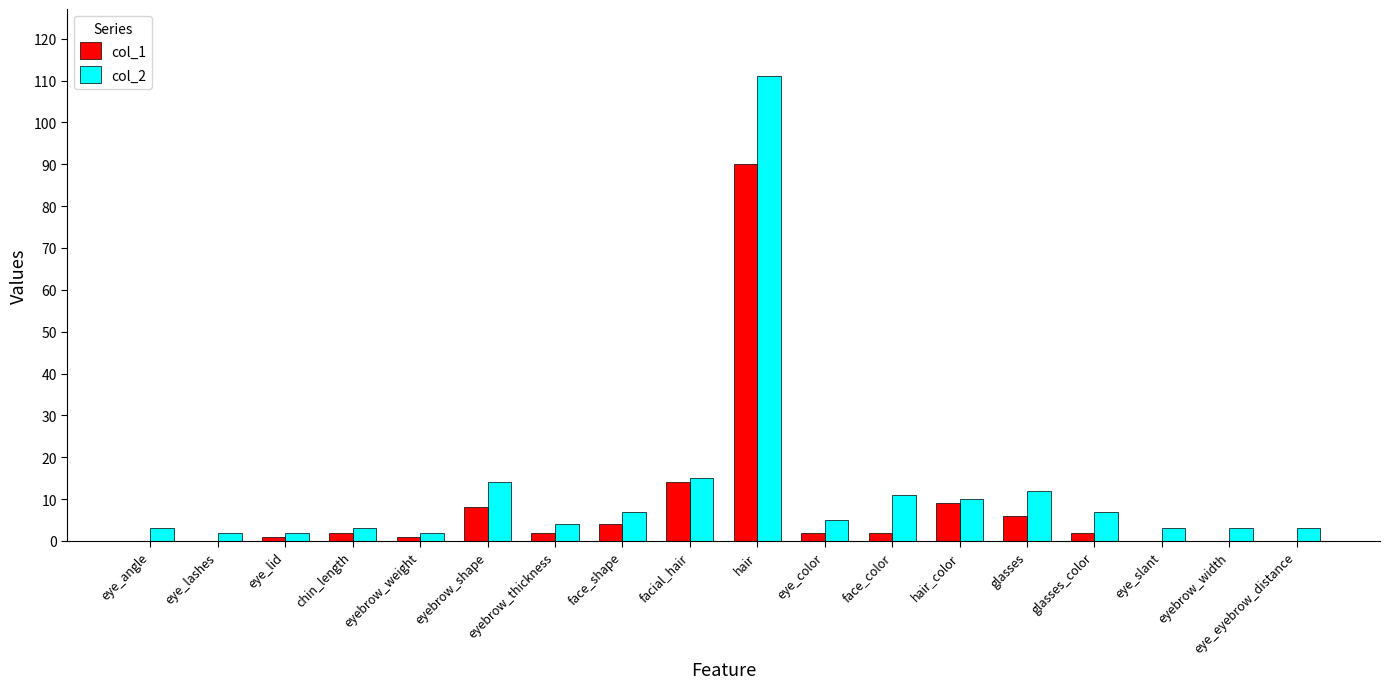

Reading right to left, transcribe all the data shown in this chart.

col_1: eye_eyebrow_distance=0	eyebrow_width=0	eye_slant=0	glasses_color=2	glasses=6	hair_color=9	face_color=2	eye_color=2	hair=90	facial_hair=14	face_shape=4	eyebrow_thickness=2	eyebrow_shape=8	eyebrow_weight=1	chin_length=2	eye_lid=1	eye_lashes=0	eye_angle=0
col_2: eye_eyebrow_distance=3	eyebrow_width=3	eye_slant=3	glasses_color=7	glasses=12	hair_color=10	face_color=11	eye_color=5	hair=111	facial_hair=15	face_shape=7	eyebrow_thickness=4	eyebrow_shape=14	eyebrow_weight=2	chin_length=3	eye_lid=2	eye_lashes=2	eye_angle=3